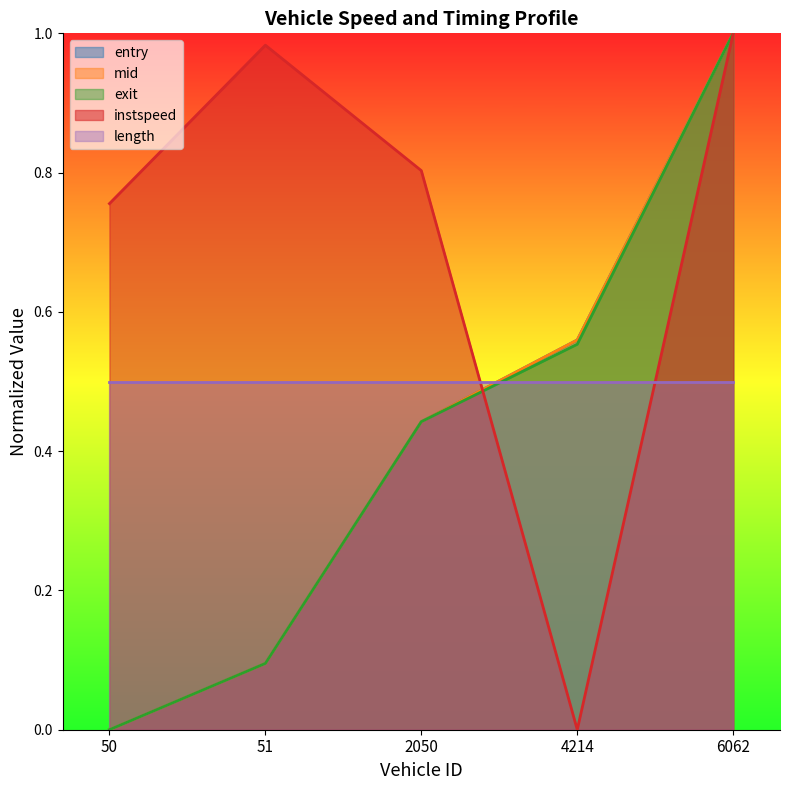

The value of instspeed at 6062 is 0.4. True or false?

False